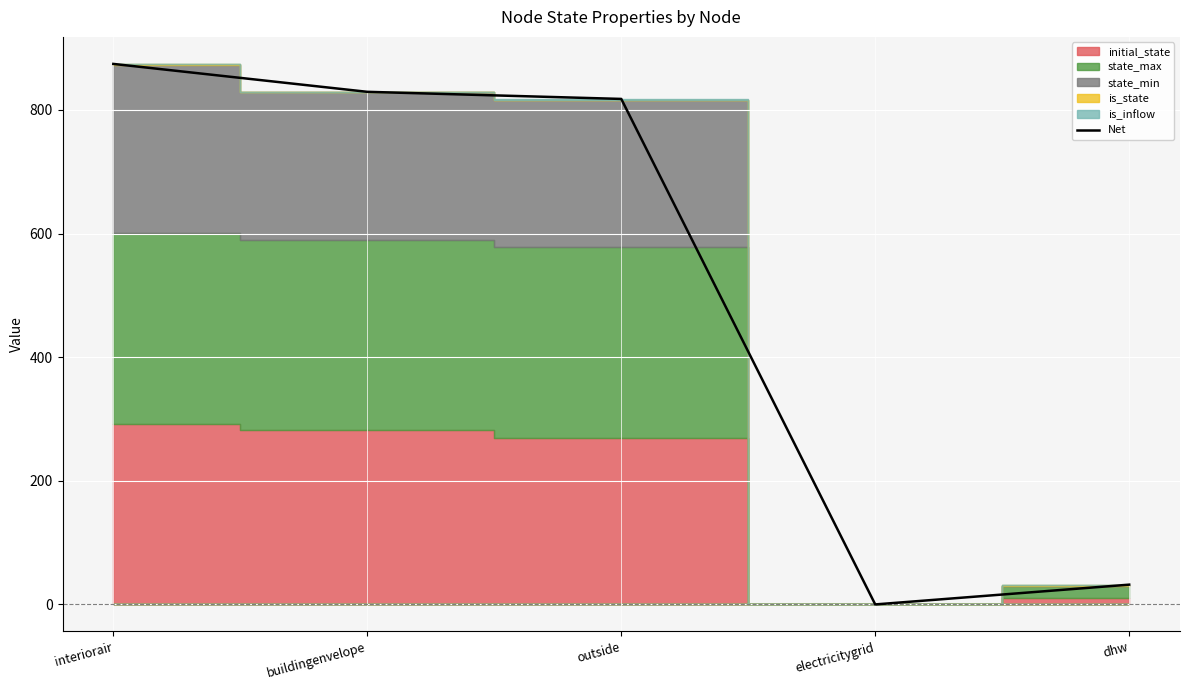

What is the label of the 3rd point from the left?

outside